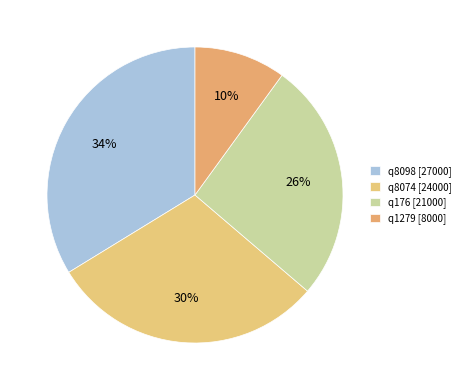

What is the total percentage of q8098 and q8074?

63.8%